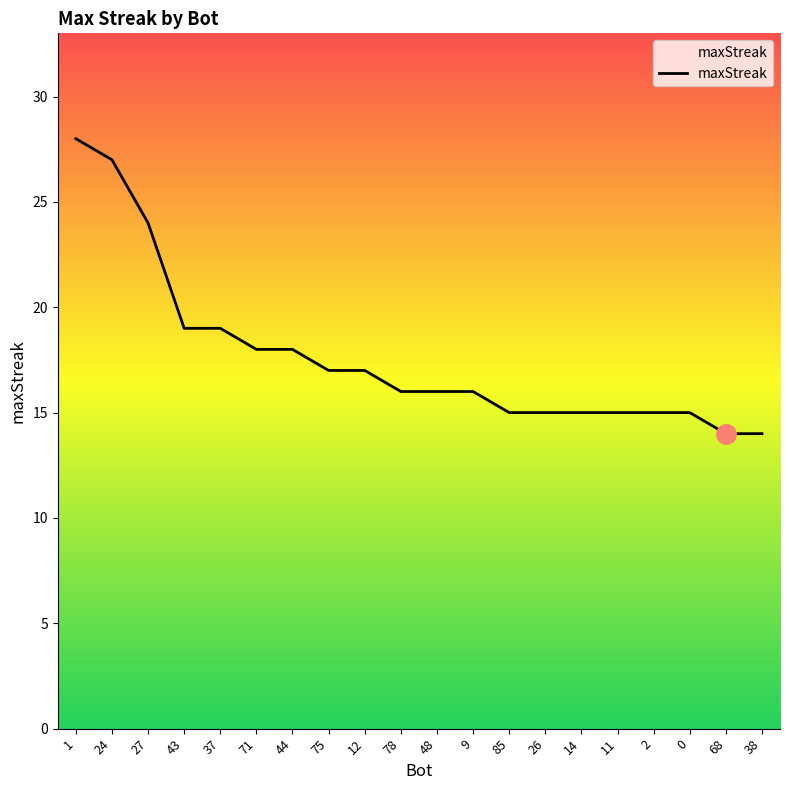

The chart shows a value of 40 at 1. True or false?

False